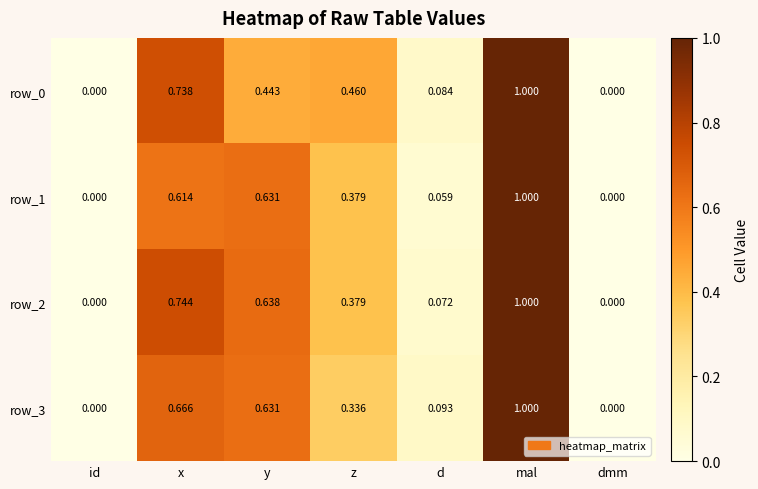

Rank the series at z from highest to lowest value.

row_0, row_1, row_2, row_3